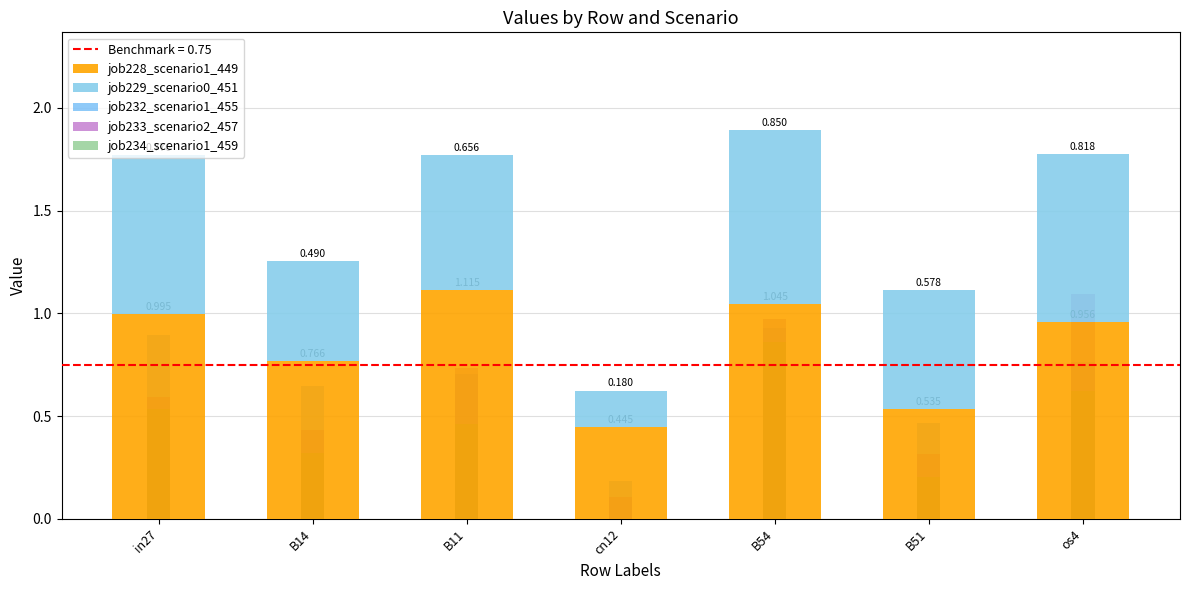

What is the difference between the highest and lowest values at os4?

0.5